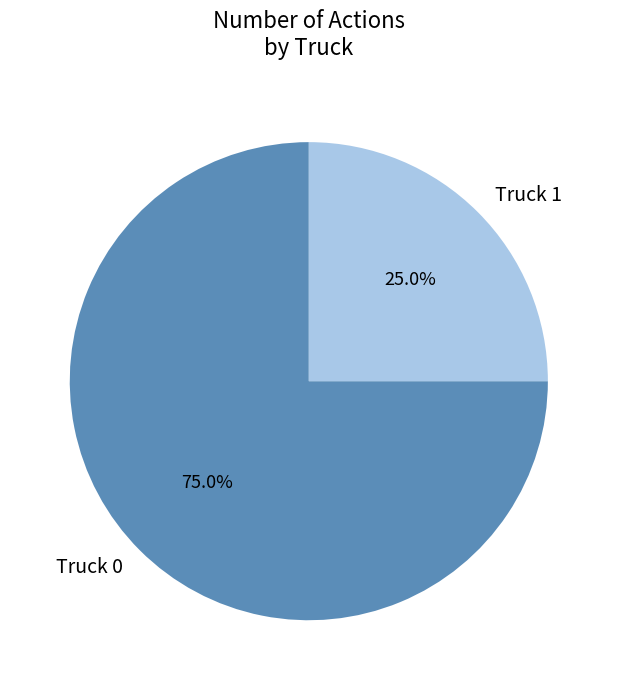

Which slice is the smallest?

Truck 1